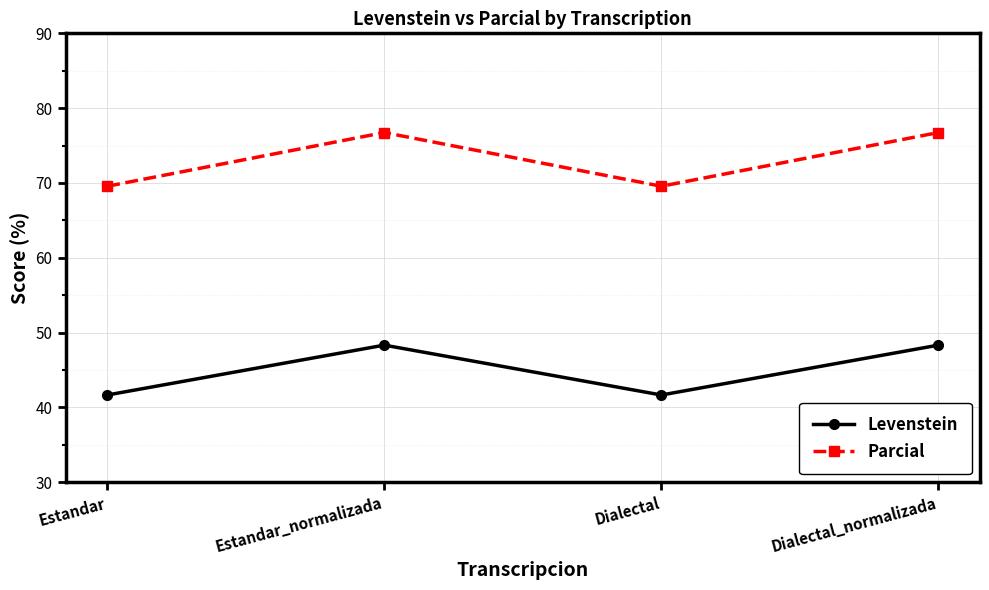

How many lines are shown in the chart?

2